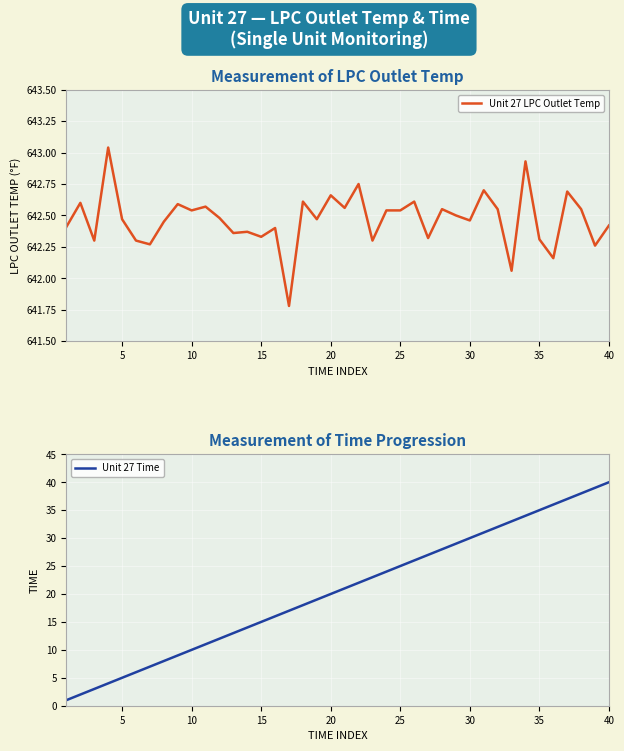

True or false: Unit 27 LPC Outlet Temp has a value of 937.3 at 5.

False